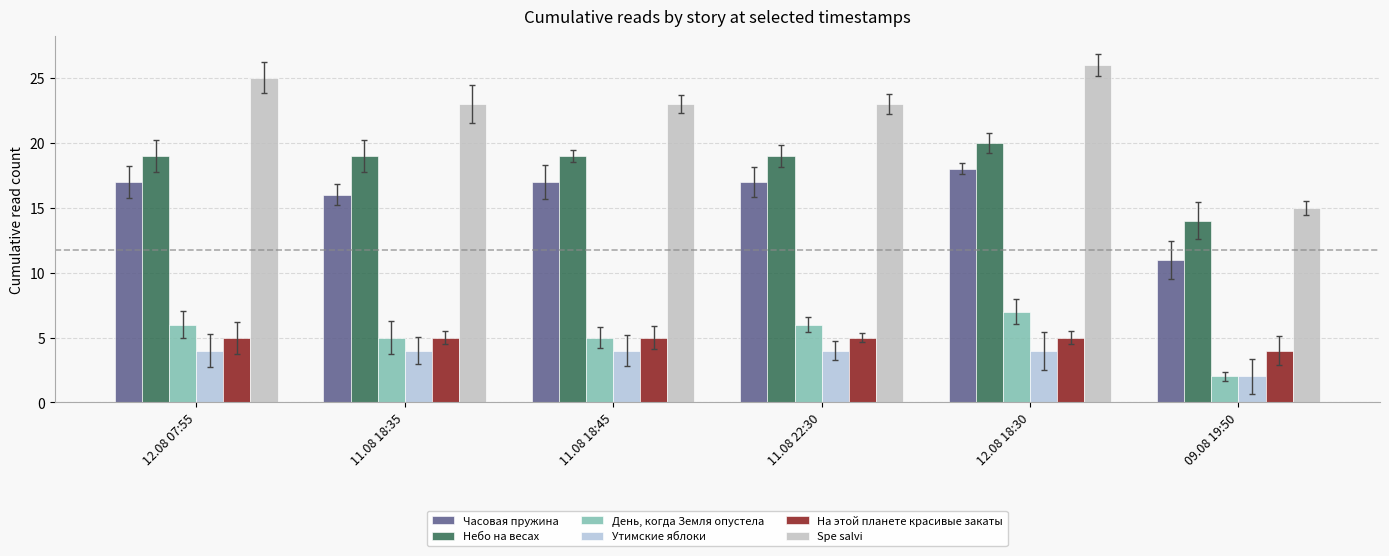

What is the value of the Часовая пружина bar at the 1st from the left?

17